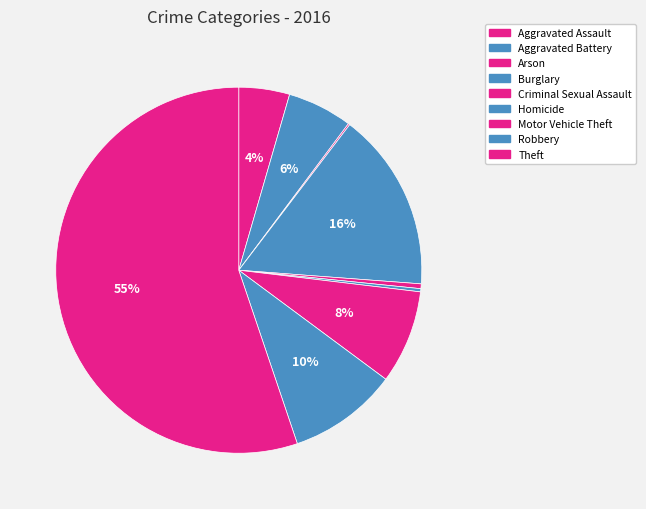

How many slices are in this pie chart?

9